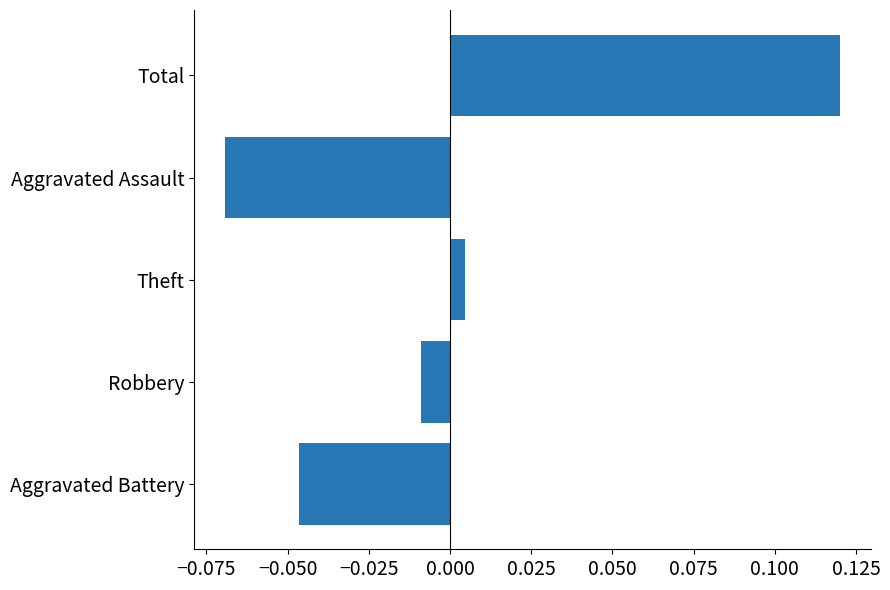

True or false: the data shows 0.2 at Total.

False